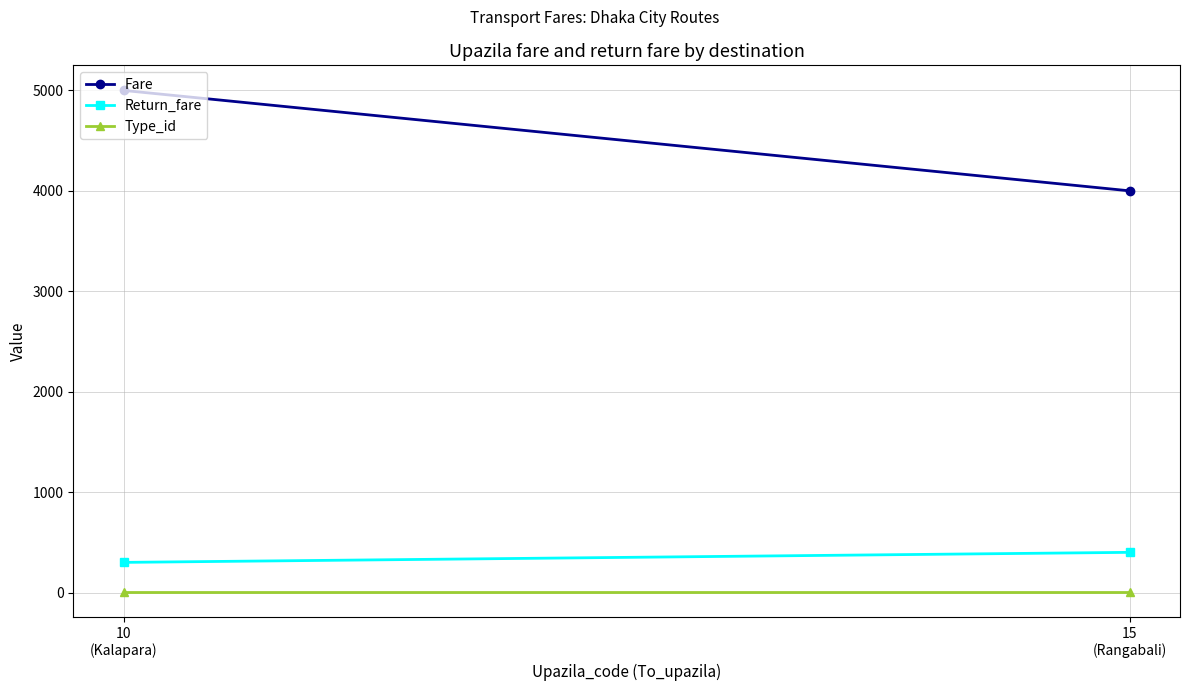

Reading left to right, what are all the values shown in this chart?

Fare: 15
(Rangabali)=4000	10
(Kalapara)=5000
Return_fare: 15
(Rangabali)=400	10
(Kalapara)=300
Type_id: 15
(Rangabali)=2	10
(Kalapara)=2